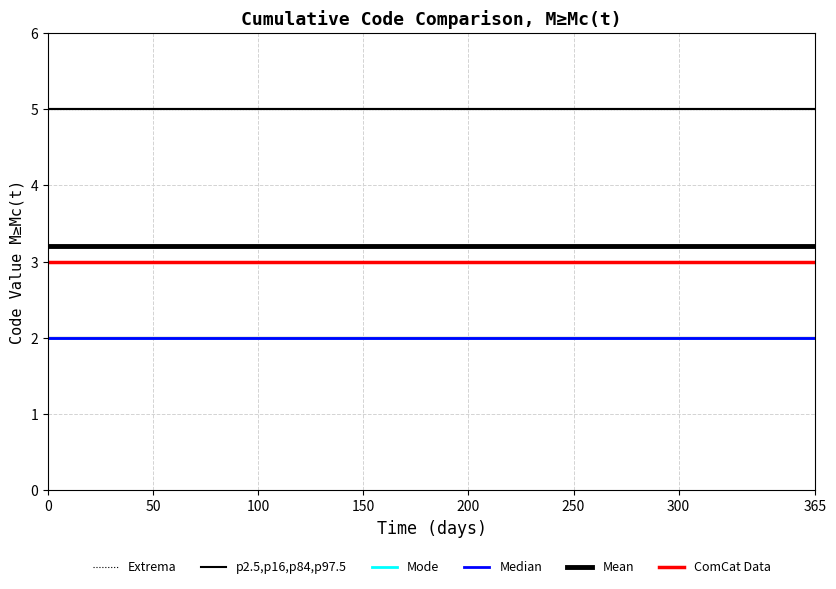

Does the chart have visible grid lines?

Yes